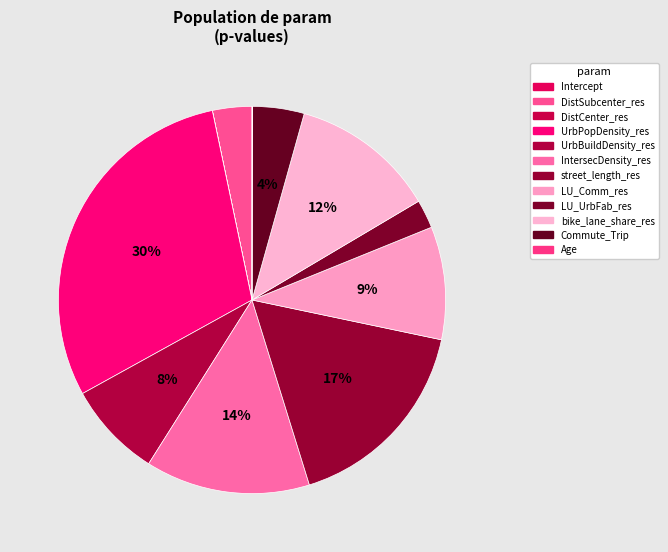

How many segments does this pie chart have?

12